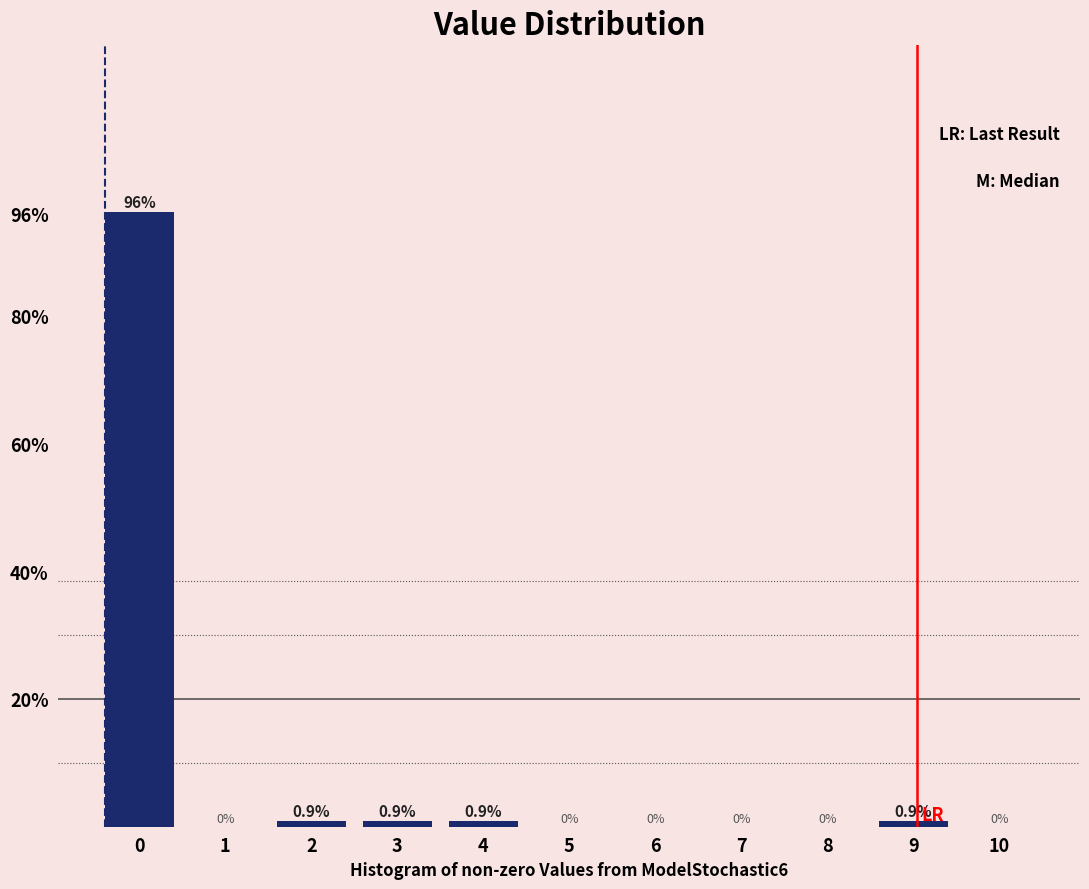

Reading left to right, extract all data points from this chart.

0=96.3	1=0.0	2=0.9	3=0.9	4=0.9	5=0.0	6=0.0	7=0.0	8=0.0	9=0.9	10=0.0